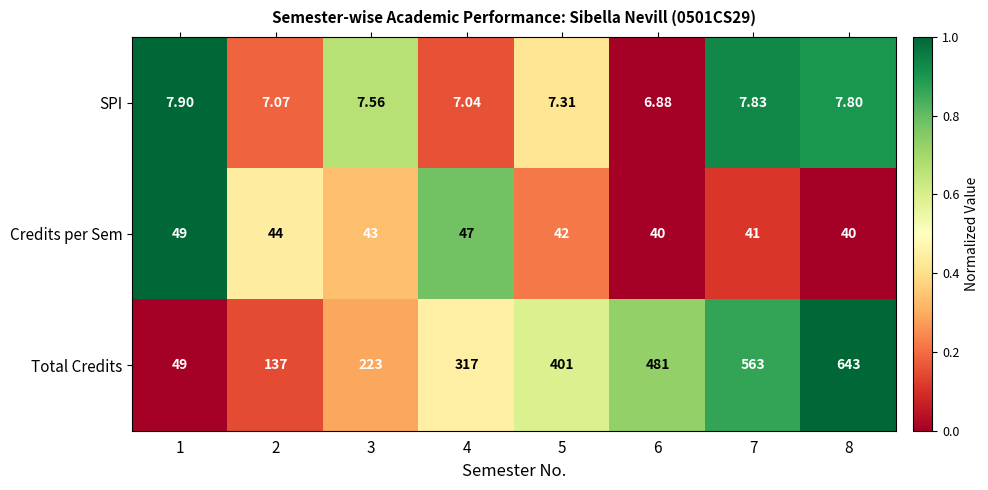

At 2, list the series in order from largest to smallest.

Total Credits, Credits per Sem, SPI